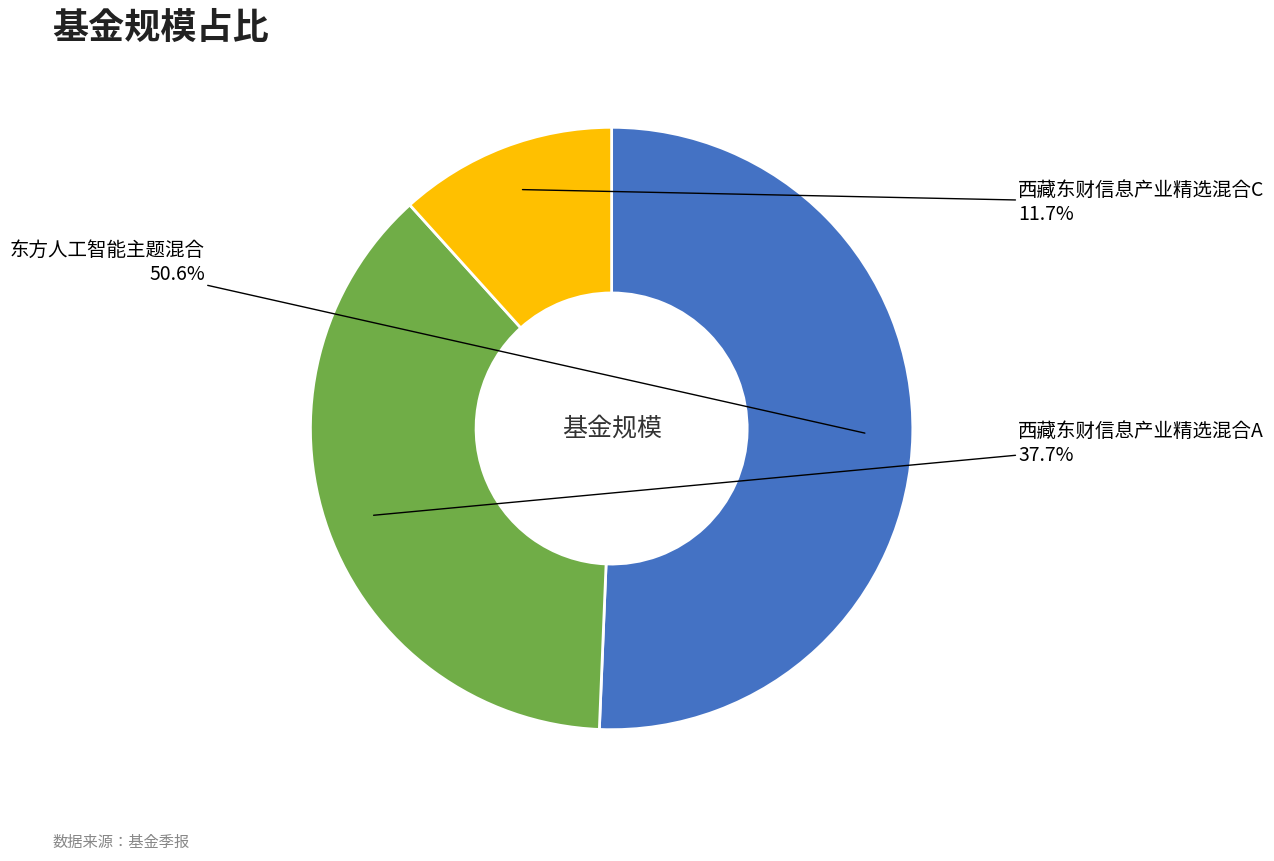

What percentage is the 西藏东财信息产业精选混合A slice, to the nearest percent?

38%